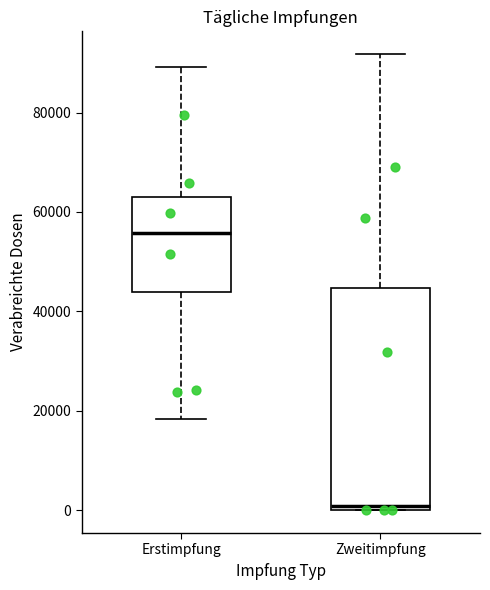

Reading left to right, transcribe this box plot: for each box, give where its median line is, the range the box spans, and where its two whiskers end, as read against the y-axis. The values are not printed on the chart, so give them approximately, as read against the axis.

Erstimpfung: median 56000, box 44000 to 64000, whiskers 18000 to 90000
Zweitimpfung: median 0 (just above the box's lower edge), box 0 to 44000, whiskers 0 to 92000